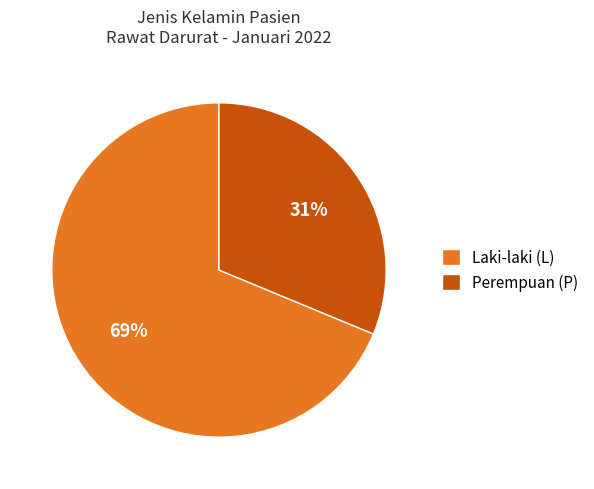

To the nearest percent, what percentage of the pie is Laki-laki (L)?

69%